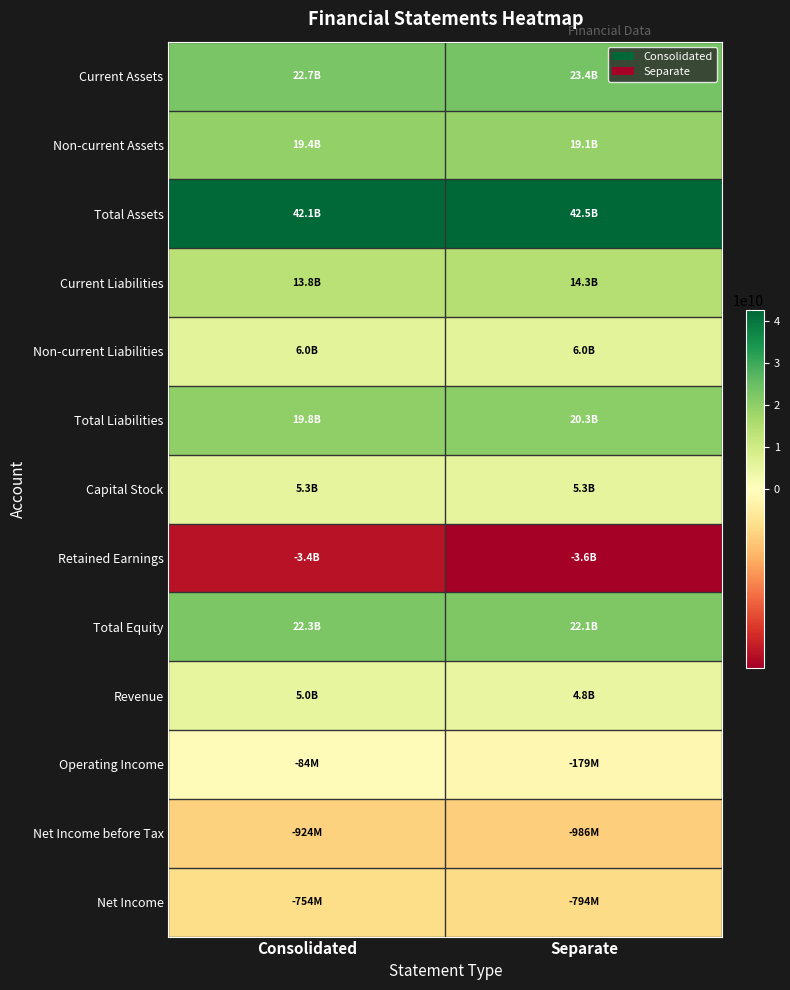

At Separate, list the series in order from smallest to largest.

Retained Earnings, Net Income before Tax, Net Income, Operating Income, Revenue, Capital Stock, Non-current Liabilities, Current Liabilities, Non-current Assets, Total Liabilities, Total Equity, Current Assets, Total Assets